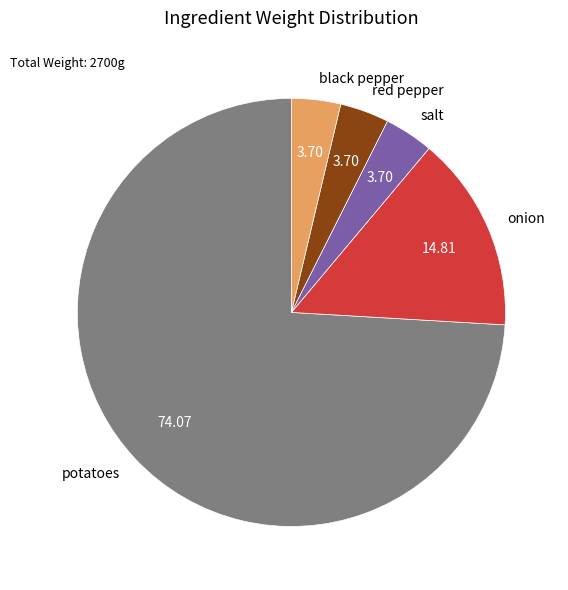

Do onion and black pepper together represent more than half of the pie?

No